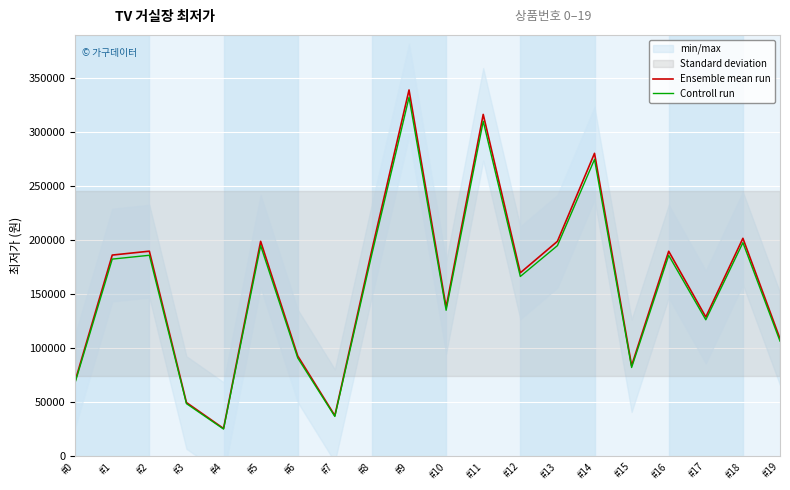

What is the average value of the Ensemble mean run series?

159955